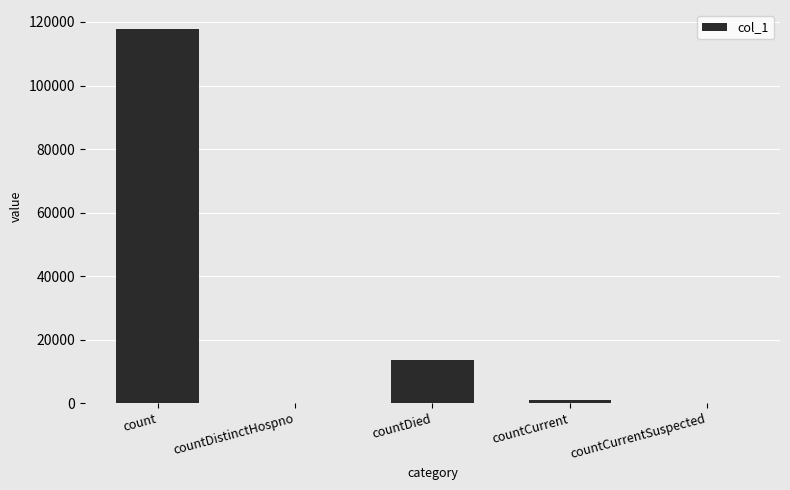

Which category has the highest value across all series?

count